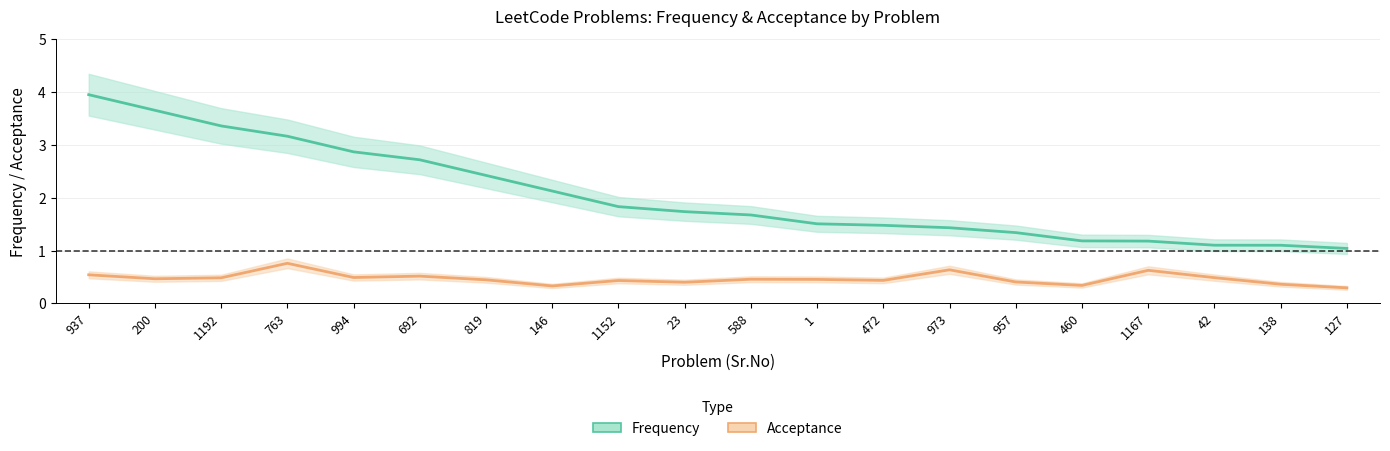

What is the approximate value of Acceptance at 1192?

0.5